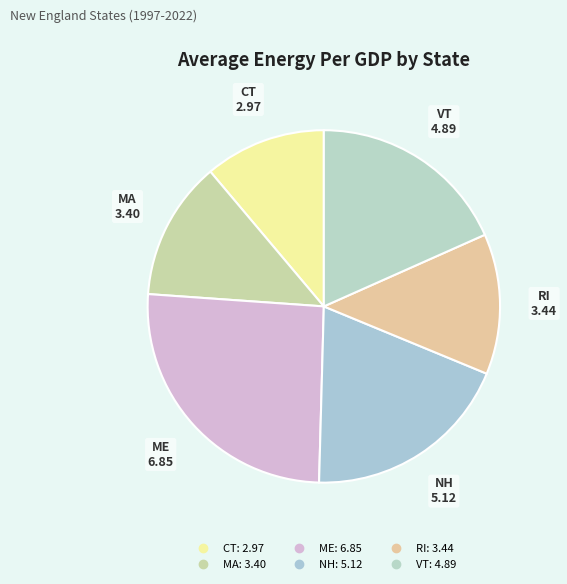

Which slice is the largest?

ME